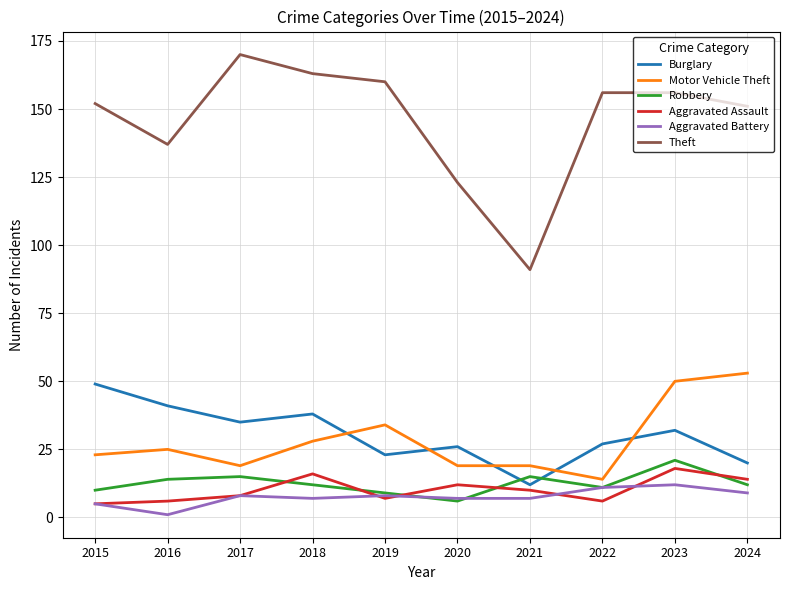

Where is the first local maximum for Theft?

2017